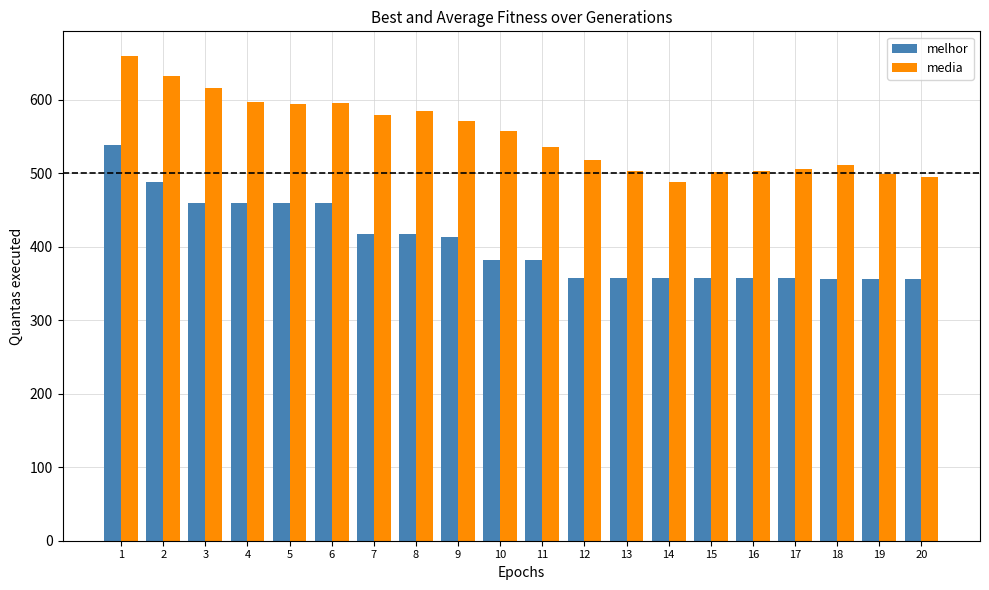

Is the value of melhor at 20 greater than the value of media at 20?

No